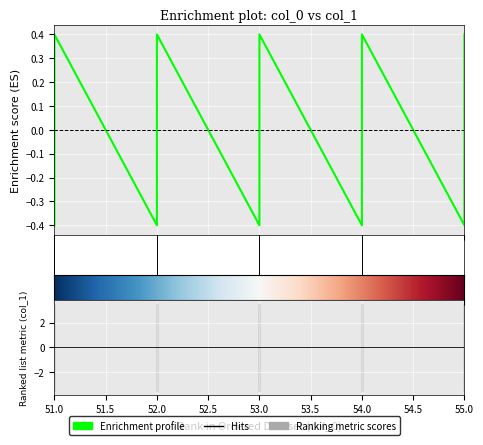

Between 51 and 55, which is larger?

51